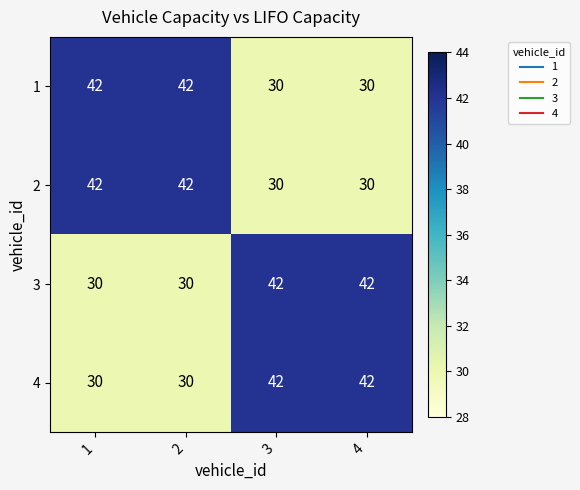

What is the spread (max minus min) of values at 2?

12